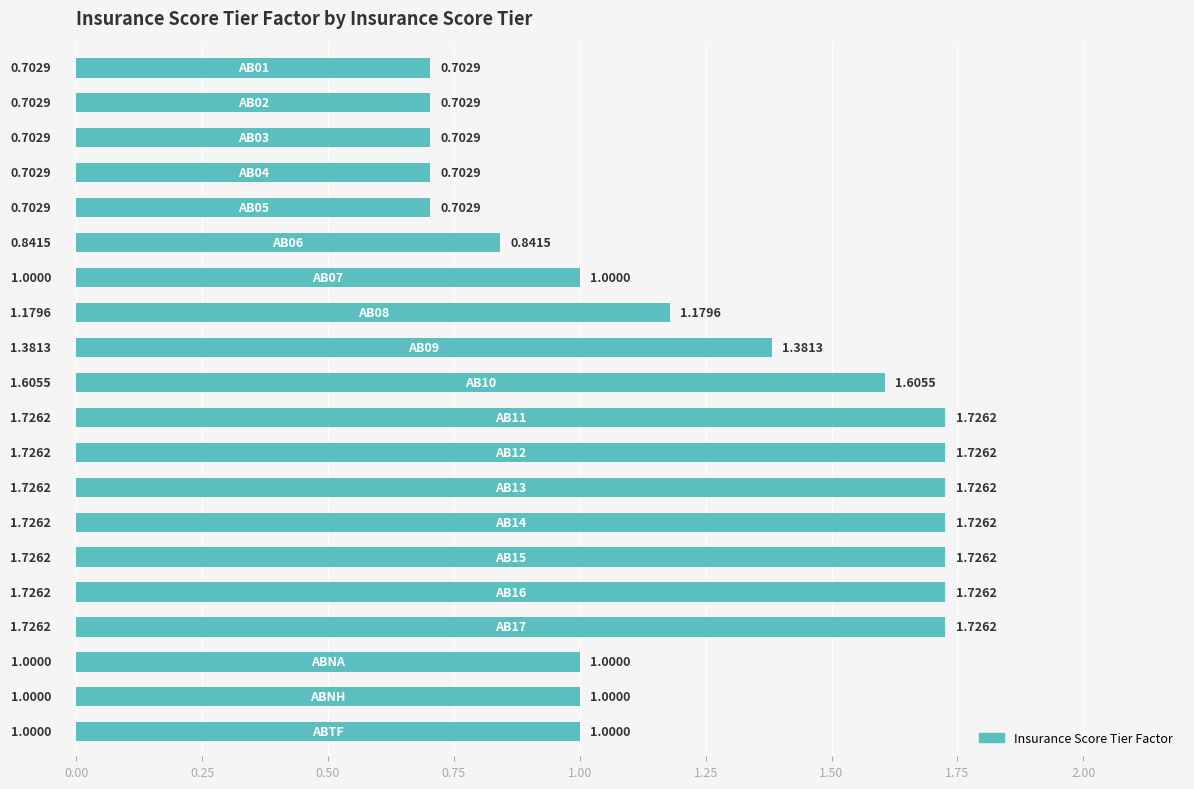

What is the difference between the second highest and minimum values?

1.0